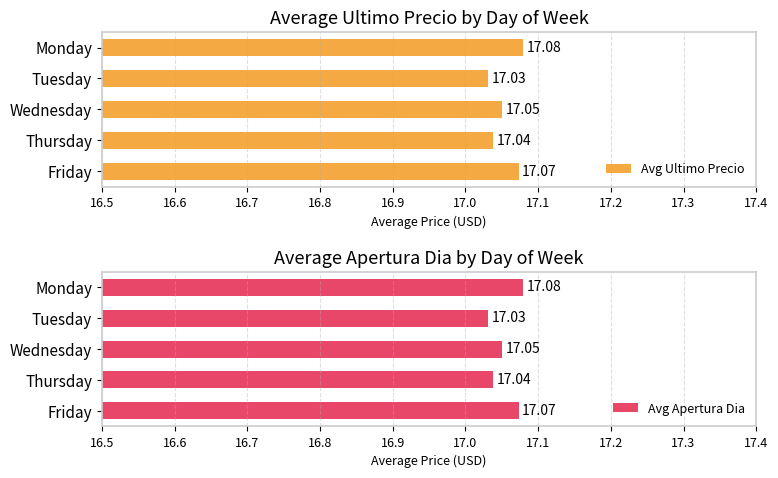

What is the maximum value shown in the chart?

17.1